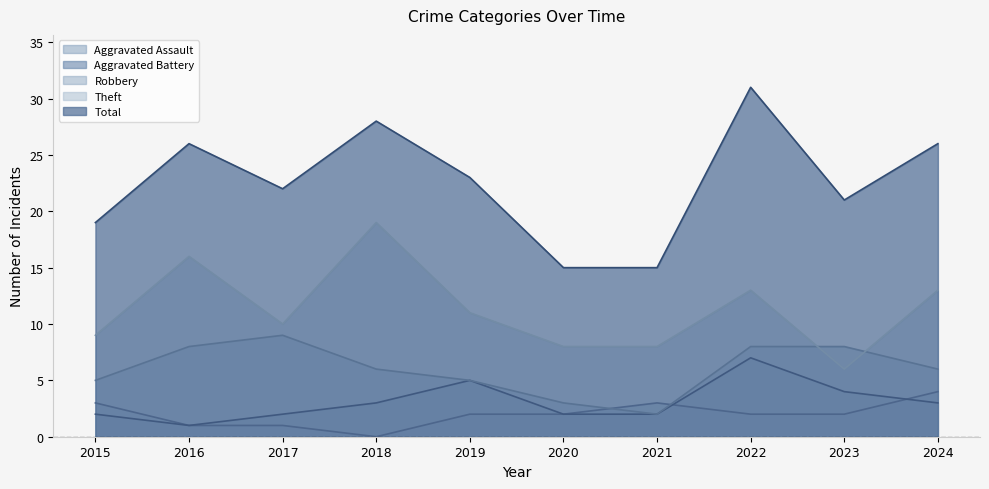

Reading left to right, extract all data points from this chart.

Aggravated Assault: 3	1	1	0	2	2	3	2	2	4
Aggravated Battery: 2	1	2	3	5	2	2	7	4	3
Robbery: 5	8	9	6	5	3	2	8	8	6
Theft: 9	16	10	19	11	8	8	13	6	13
Total: 19	26	22	28	23	15	15	31	21	26